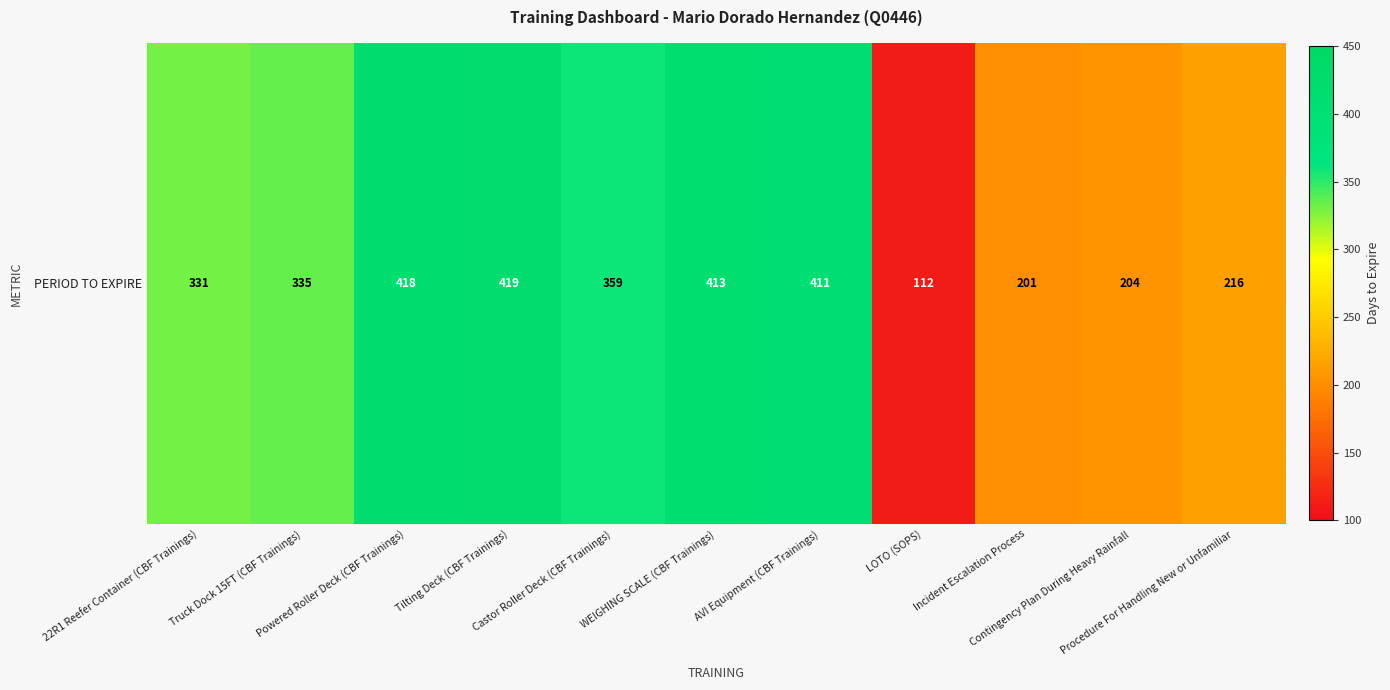

What is the change in value from Powered Roller Deck (CBF Trainings) to AVI Equipment (CBF Trainings)?

-7